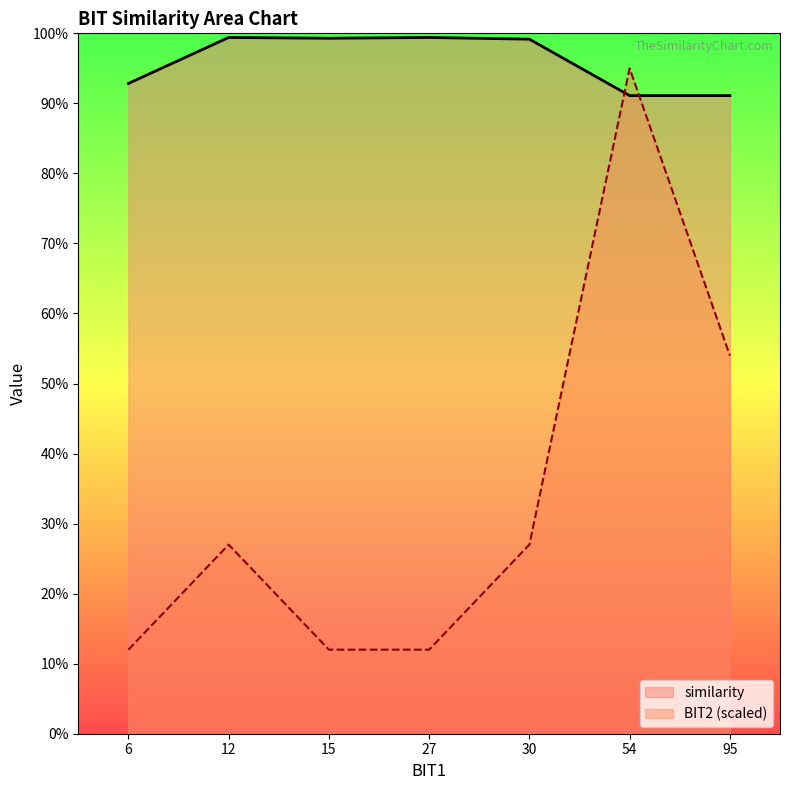

Which has a higher value, 95 or 27?

27